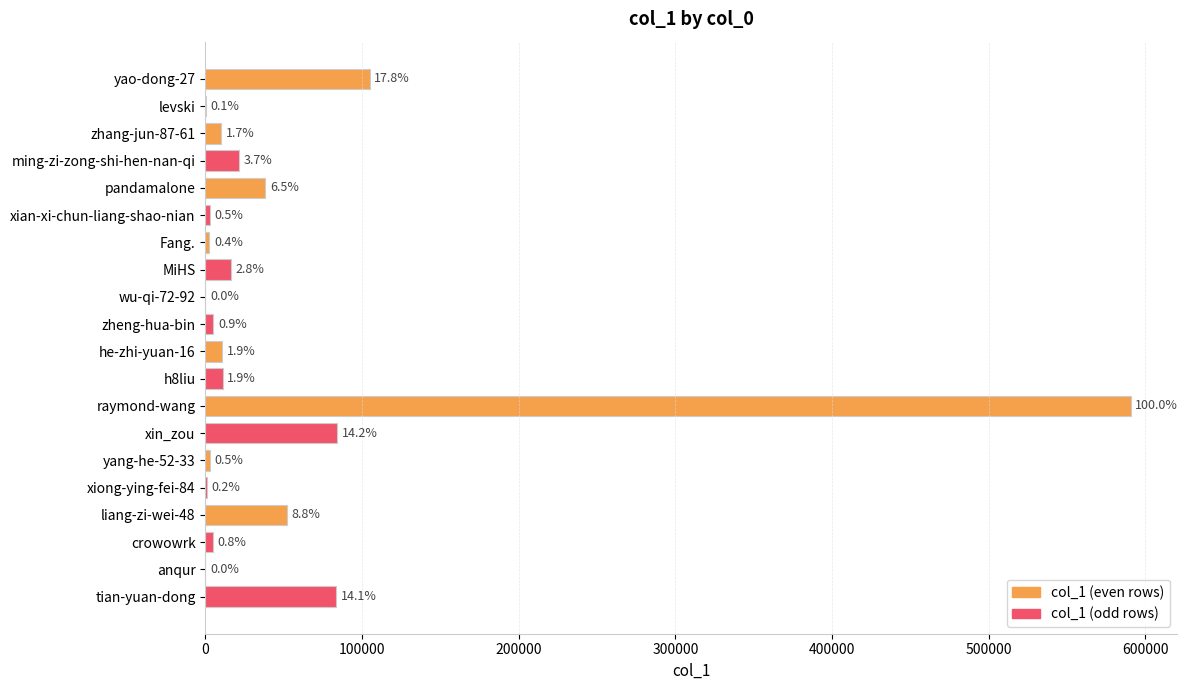

What is the smallest value displayed?

50